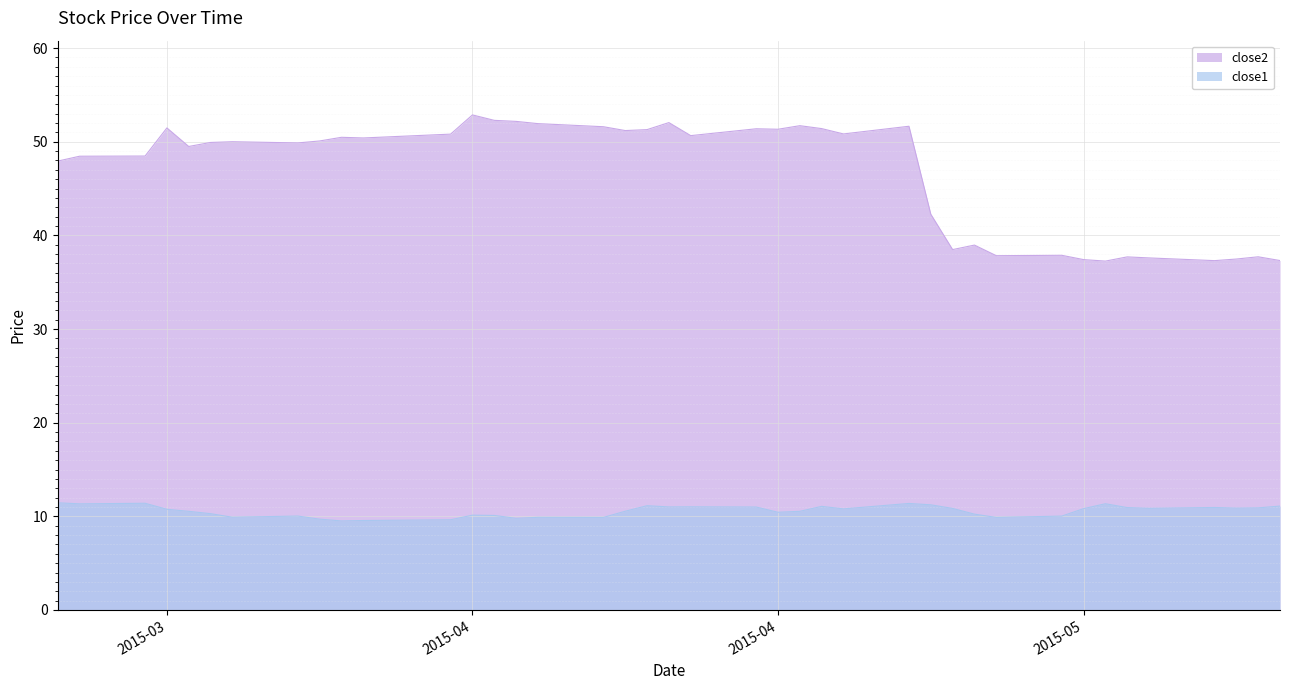

Count the number of data series in this chart.

2